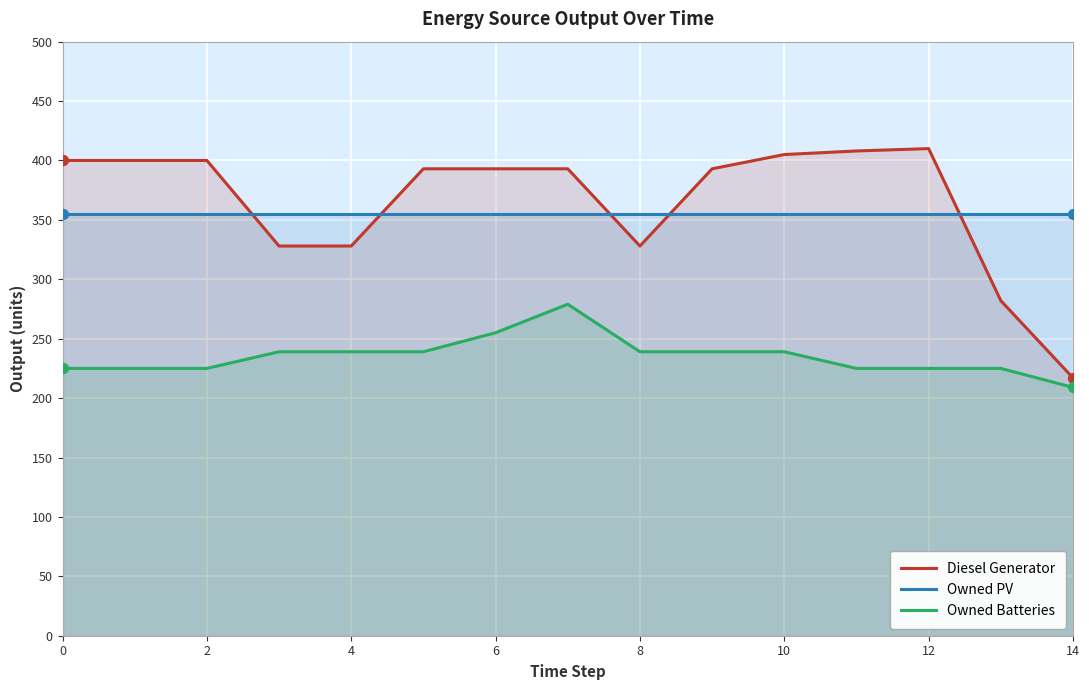

What are all the series names shown in the legend?

Diesel Generator, Owned PV, Owned Batteries